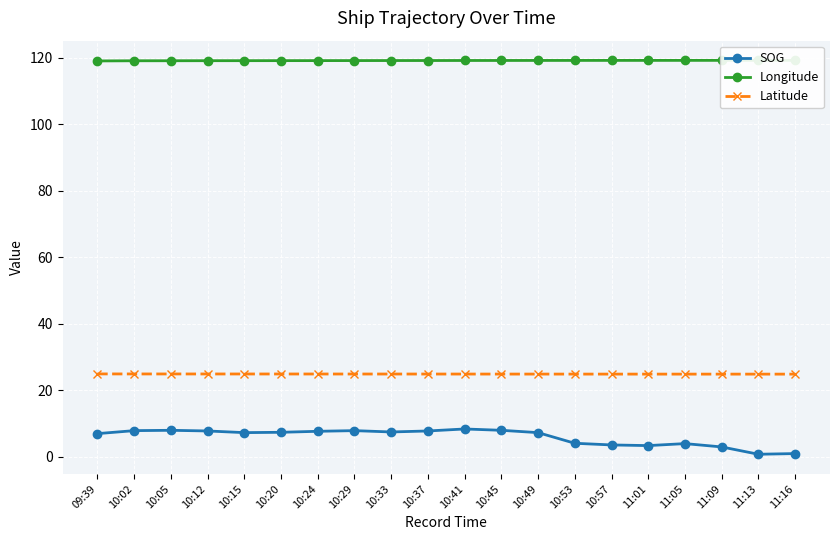

At which category is the sum across all series the highest?

10:41